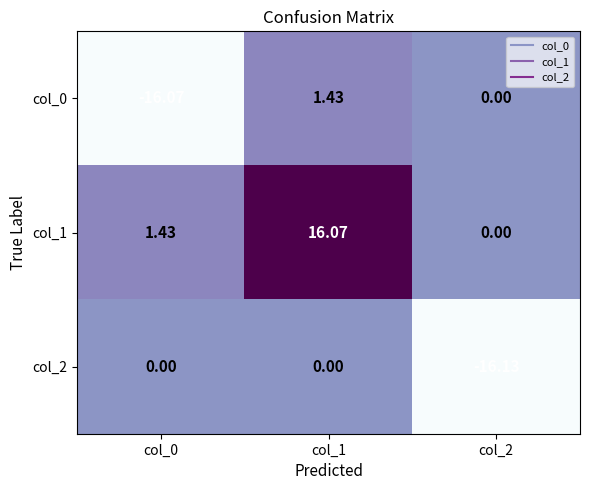

Which series has the largest total across all categories?

col_1